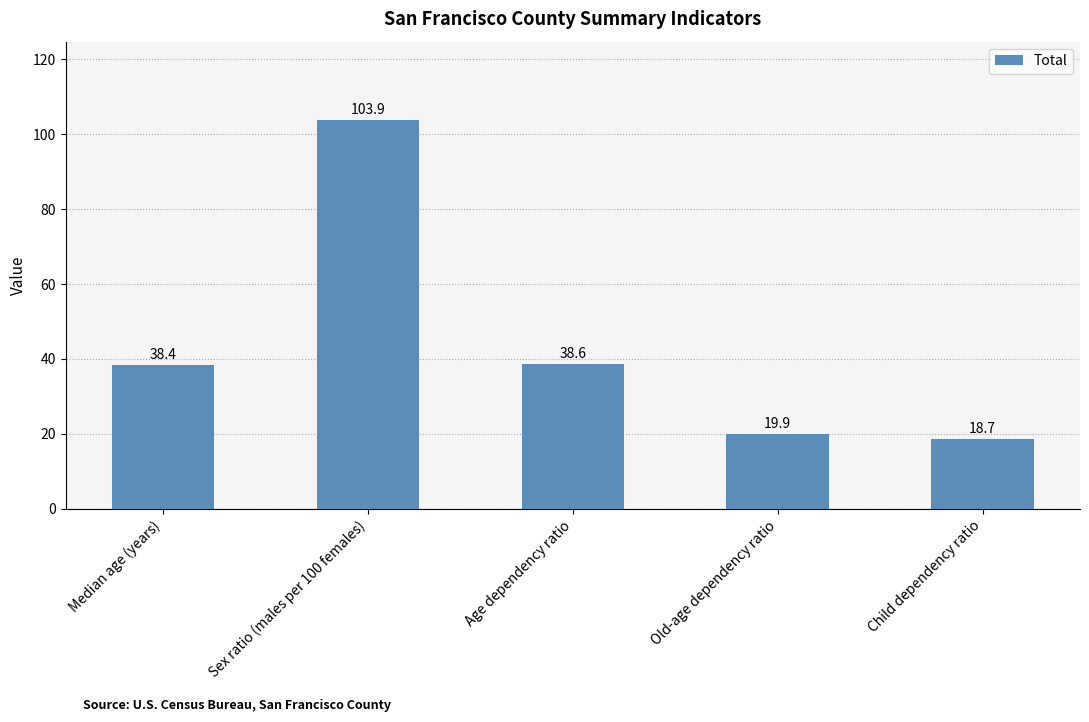

Reading left to right, transcribe all the data shown in this chart.

Median age (years)=38.4	Sex ratio (males per 100 females)=103.9	Age dependency ratio=38.6	Old-age dependency ratio=19.9	Child dependency ratio=18.7